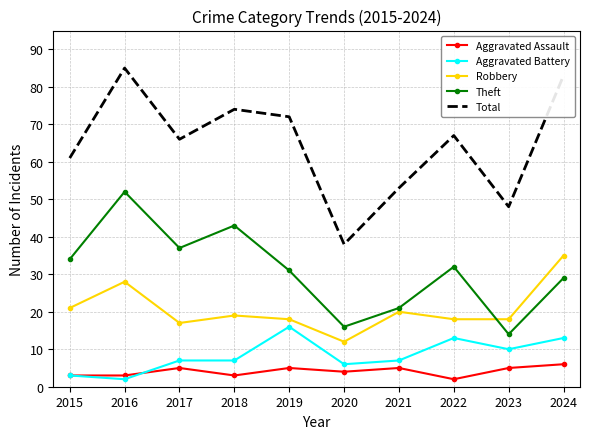

Which series has the largest total across all categories?

Total